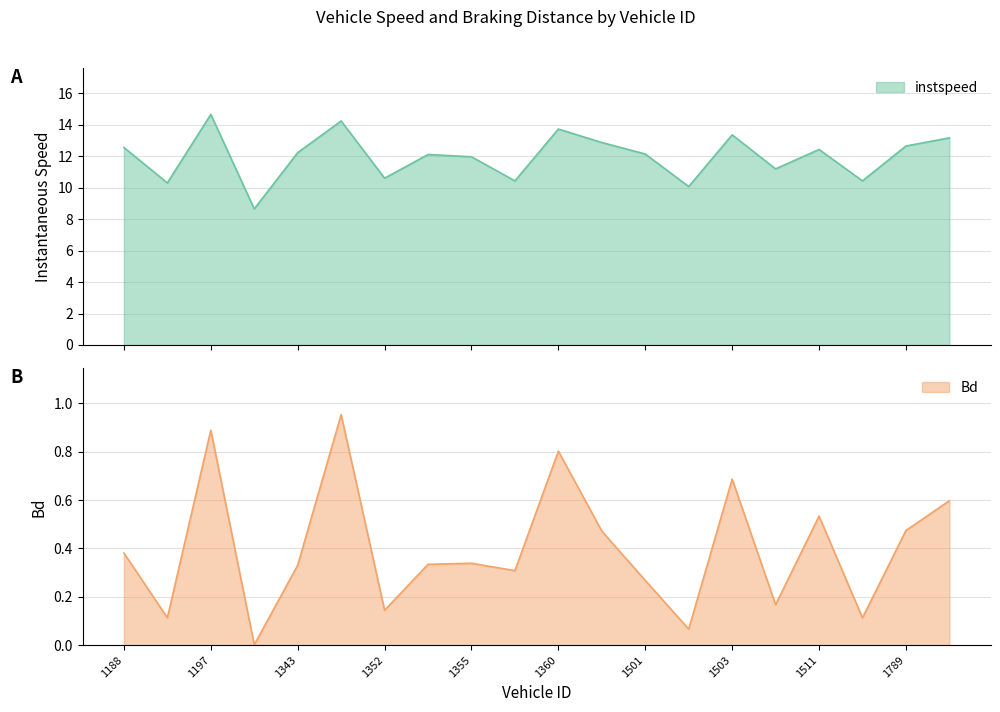

What is the value of the Bd point at the 20th from the left?

0.6